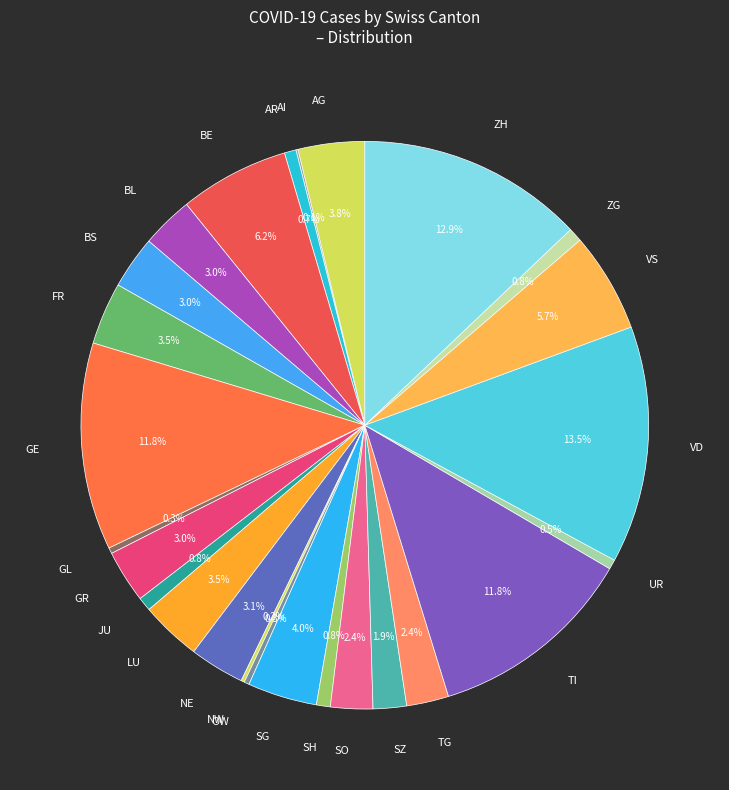

To the nearest percent, what is the average slice percentage?

4%